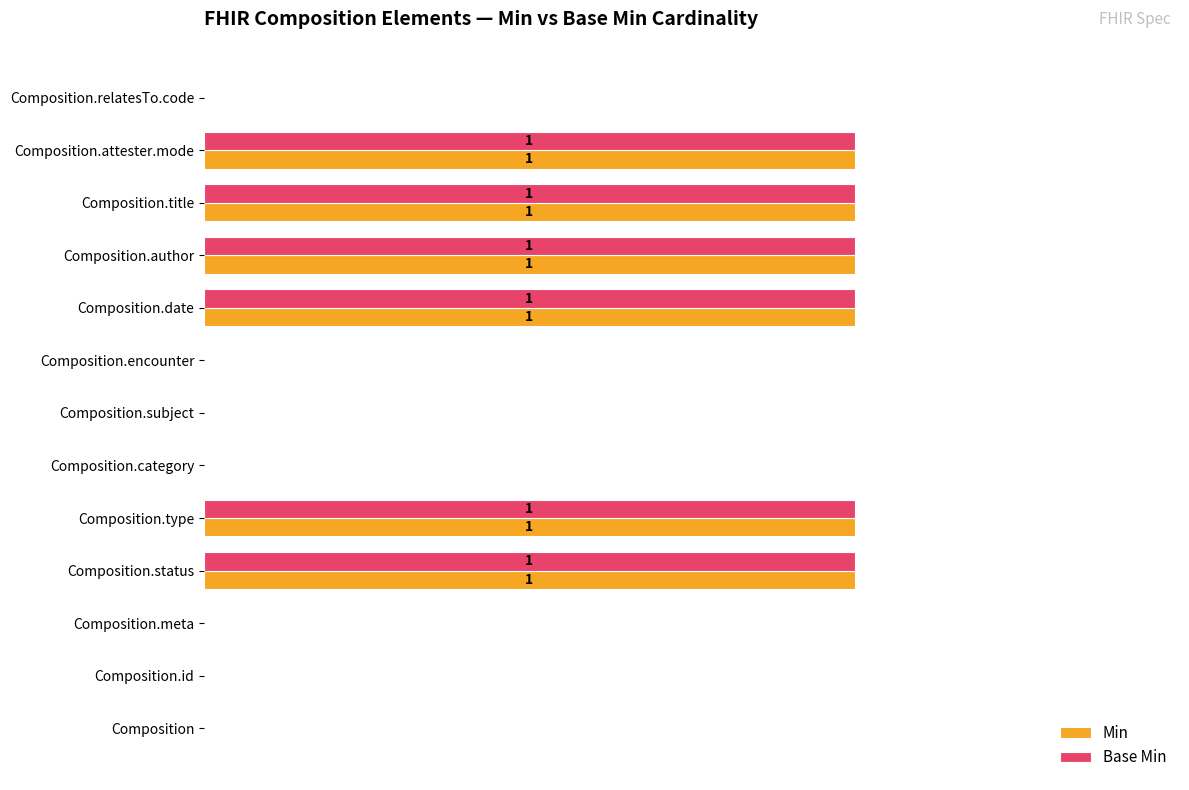

Reading right to left, transcribe all the data shown in this chart.

Min: 0	1	1	1	1	0	0	0	1	1	0	0	0
Base Min: 0	1	1	1	1	0	0	0	1	1	0	0	0